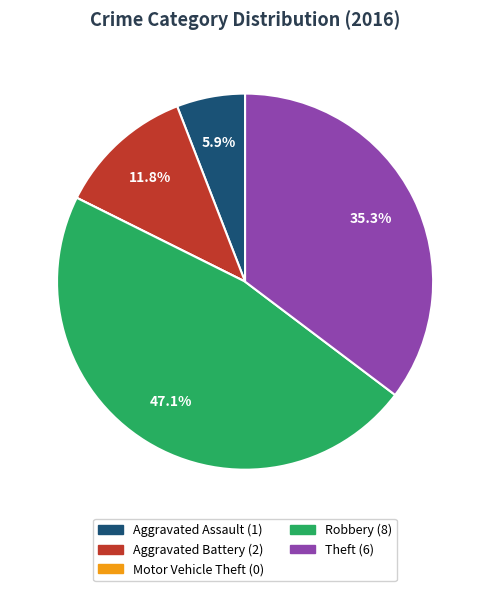

What portion of the pie excludes Aggravated Battery?

88.2%